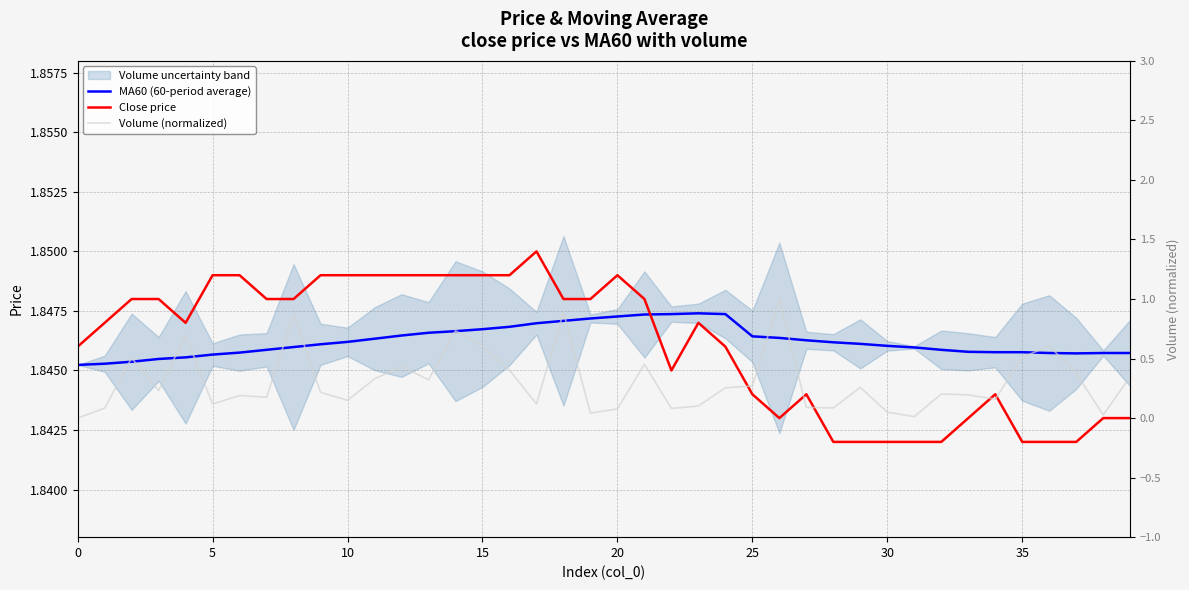

In MA60 (60-period average), how many points are higher than both neighbors (excluding endpoints)?

1